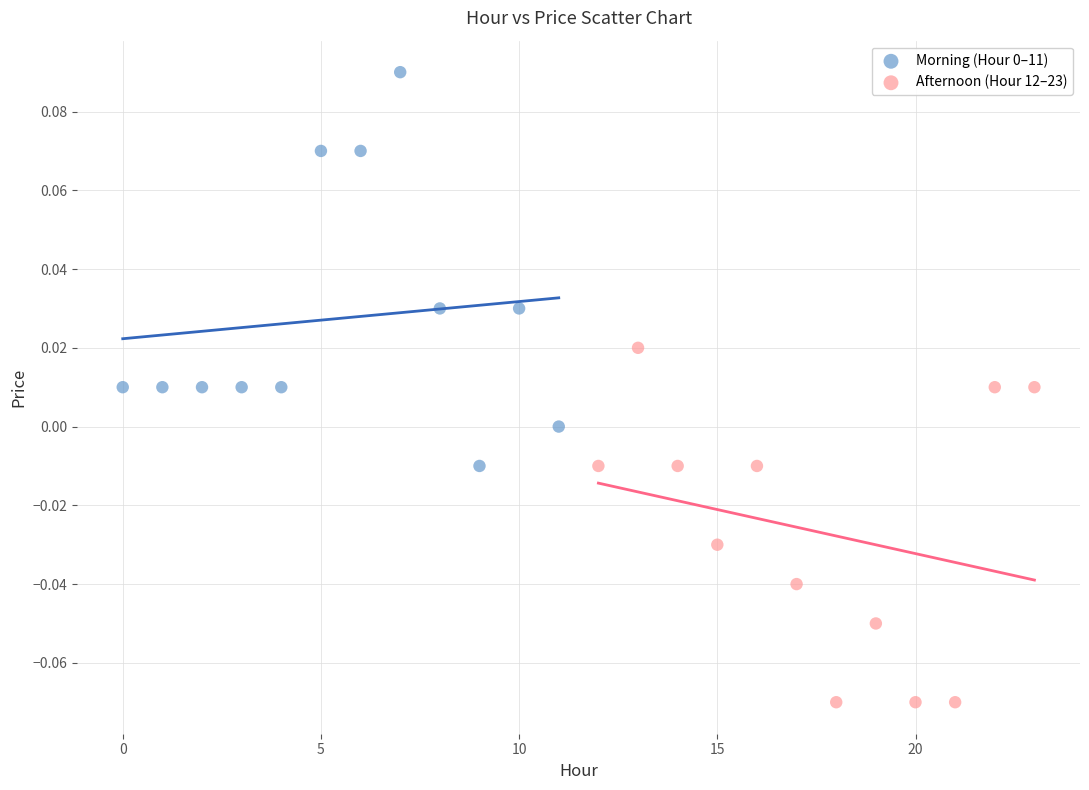

Which series contains the lowest Y value?

Afternoon (Hour 12–23)